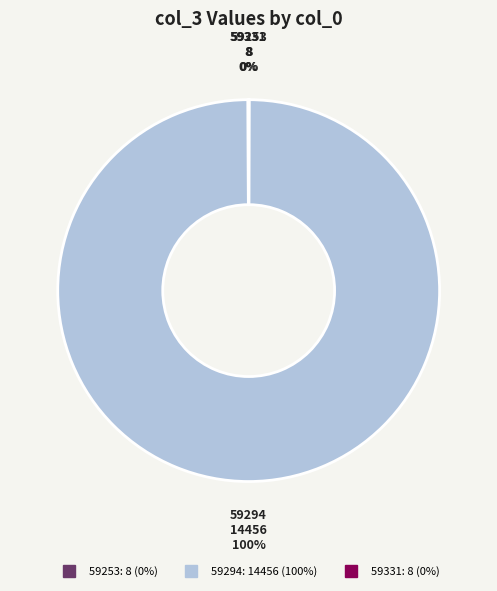

To the nearest percent, what is the difference between the largest and smallest slice percentages?

100%